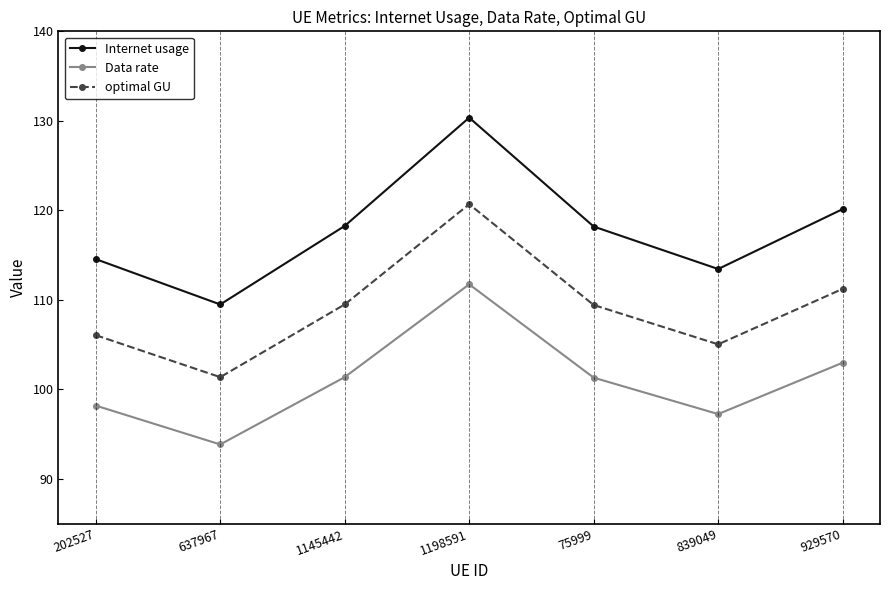

Which series changed the most between 202527 and 1145442?

Internet usage